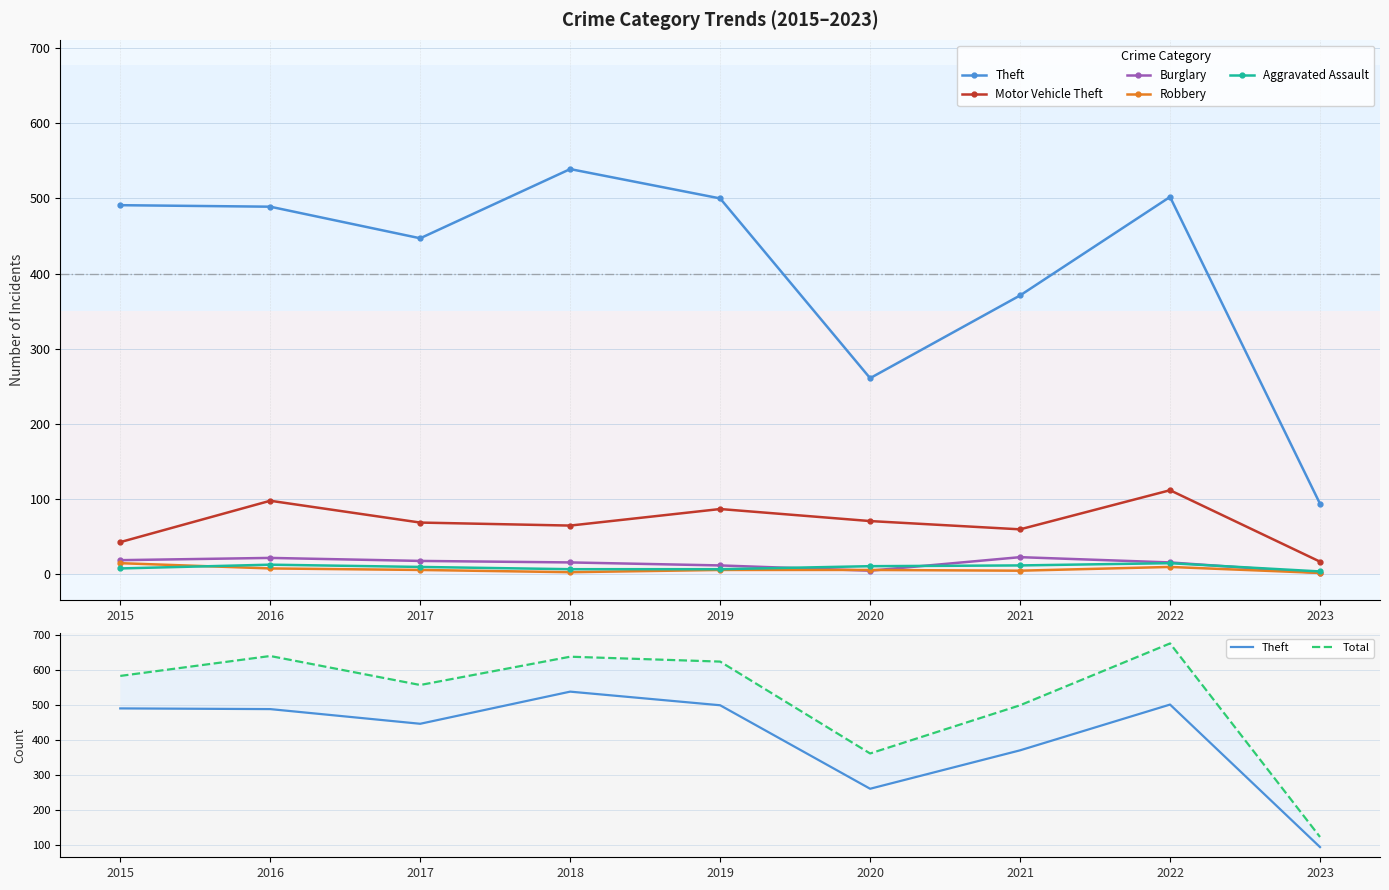

What is the greatest value displayed?

677